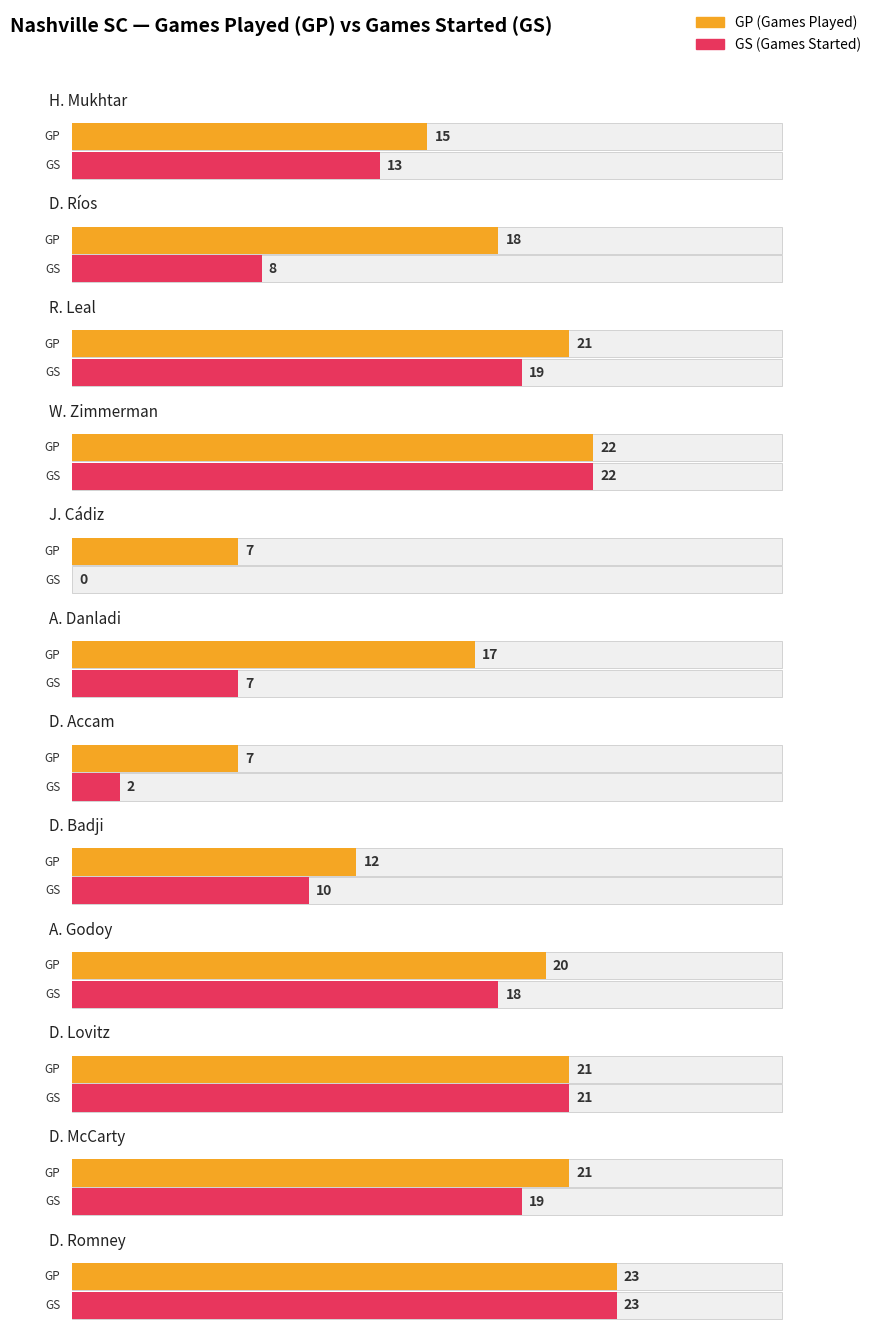

List the series in order of their overall mean, lowest first.

GS, GP